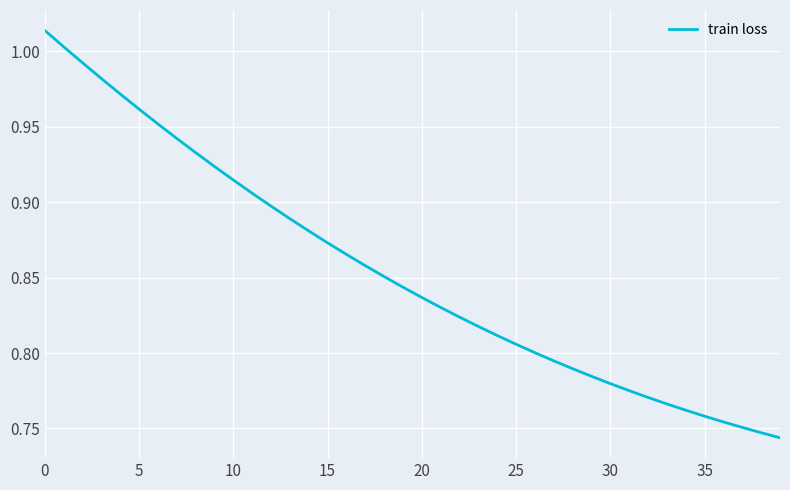

What is the difference between the maximum and minimum values?

0.3